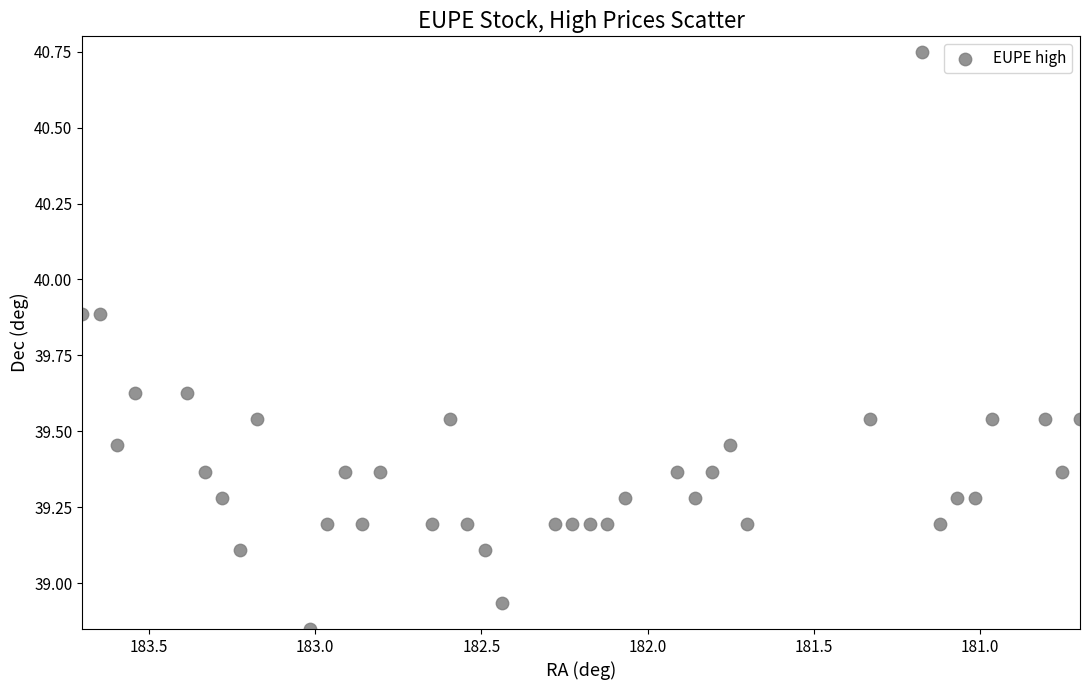

What is the range of Y values (max minus min)?

1.9